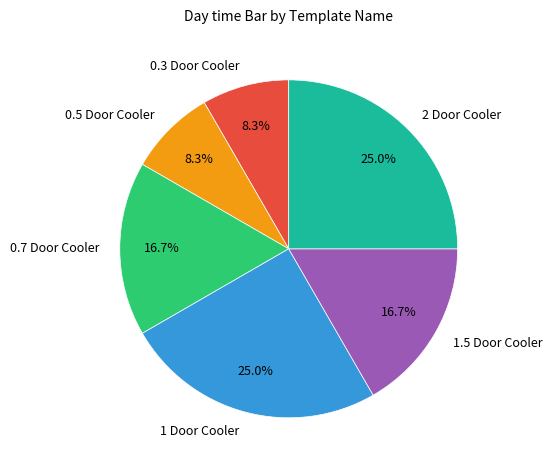

Count the number of slices in the pie.

6